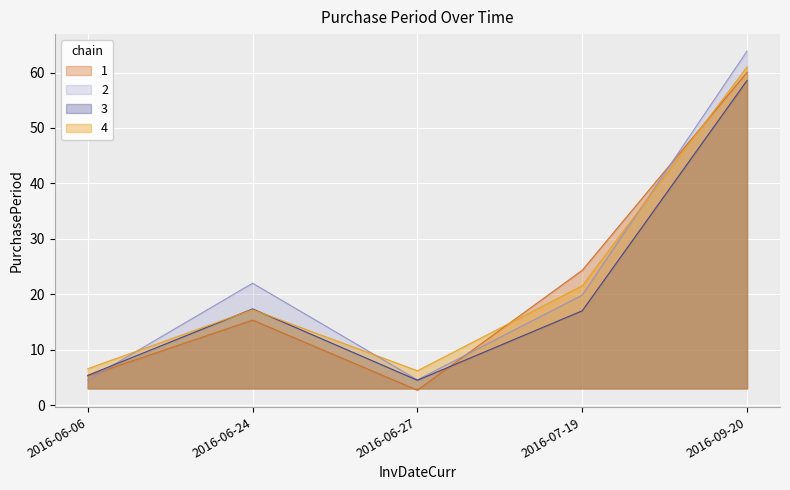

Which series ends up on top after the final intersection of 2 and 1?

2